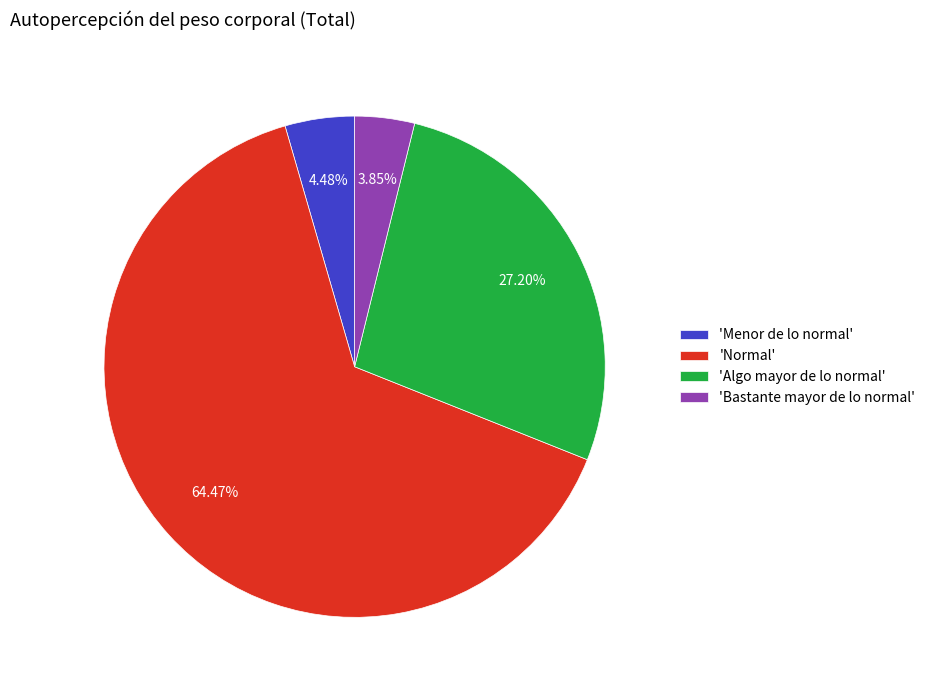

Rank the categories by value from highest to lowest.

'Normal', 'Algo mayor de lo normal', 'Menor de lo normal', 'Bastante mayor de lo normal'